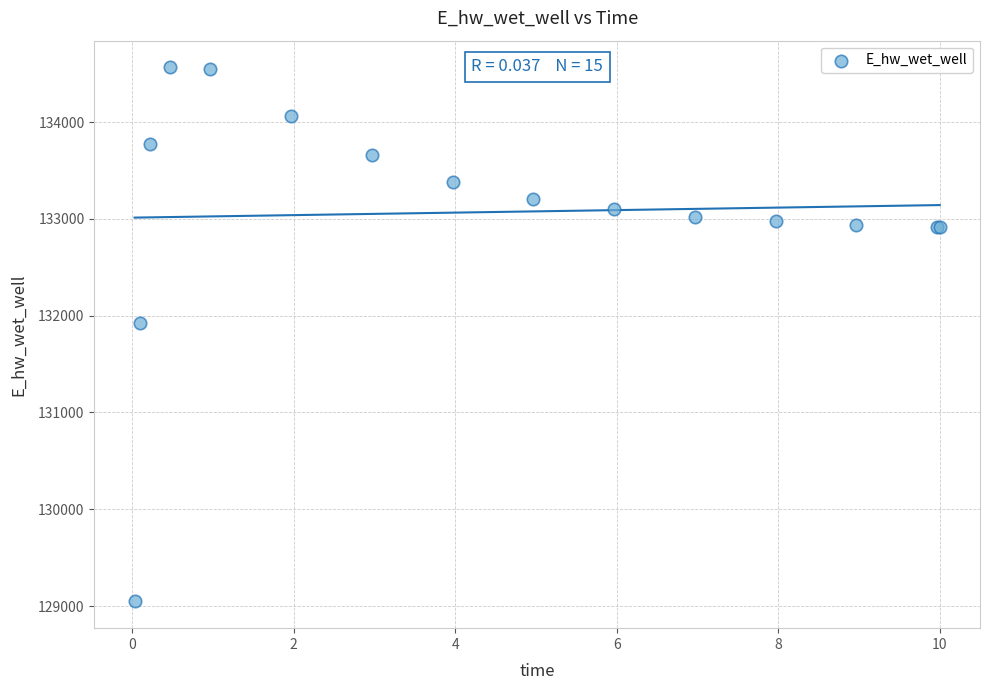

What Y value in the scatter plot is closest to 131806?

131926.3